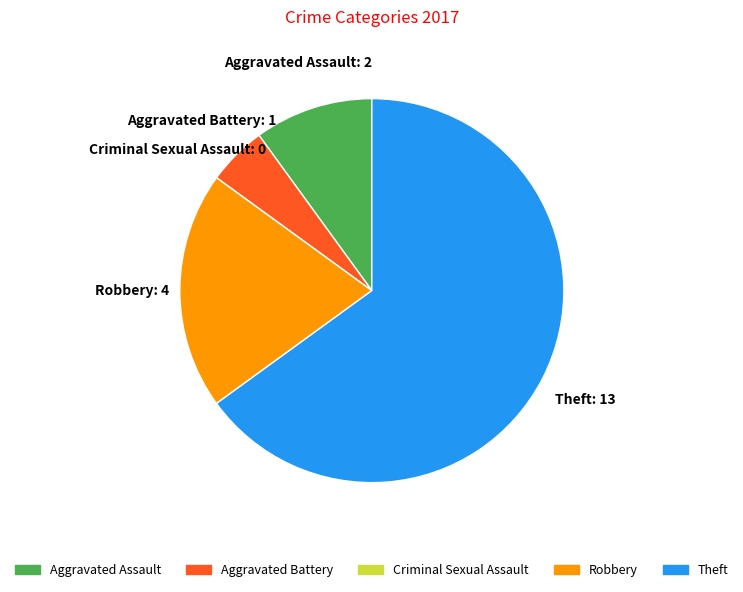

The Aggravated Battery slice represents 5% of the pie. True or false?

True